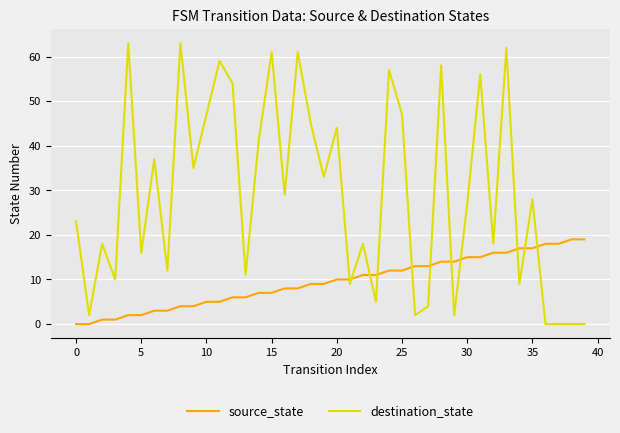

True or false: destination_state has more than 1 points higher than both neighbors.

True